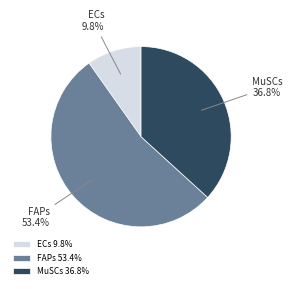

How much of the chart is everything except MuSCs?

63.2%